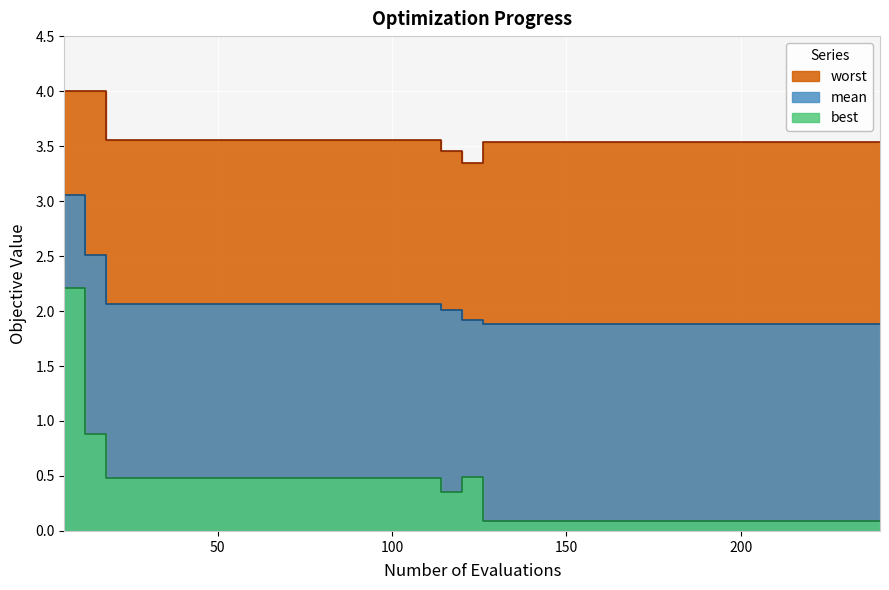

What is the value of the mean point at the 14th from the left?

2.1